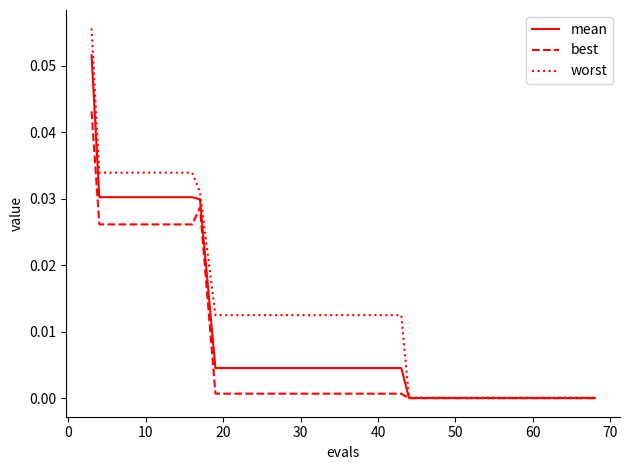

Rank the series by their maximum value, from lowest to highest.

best, mean, worst